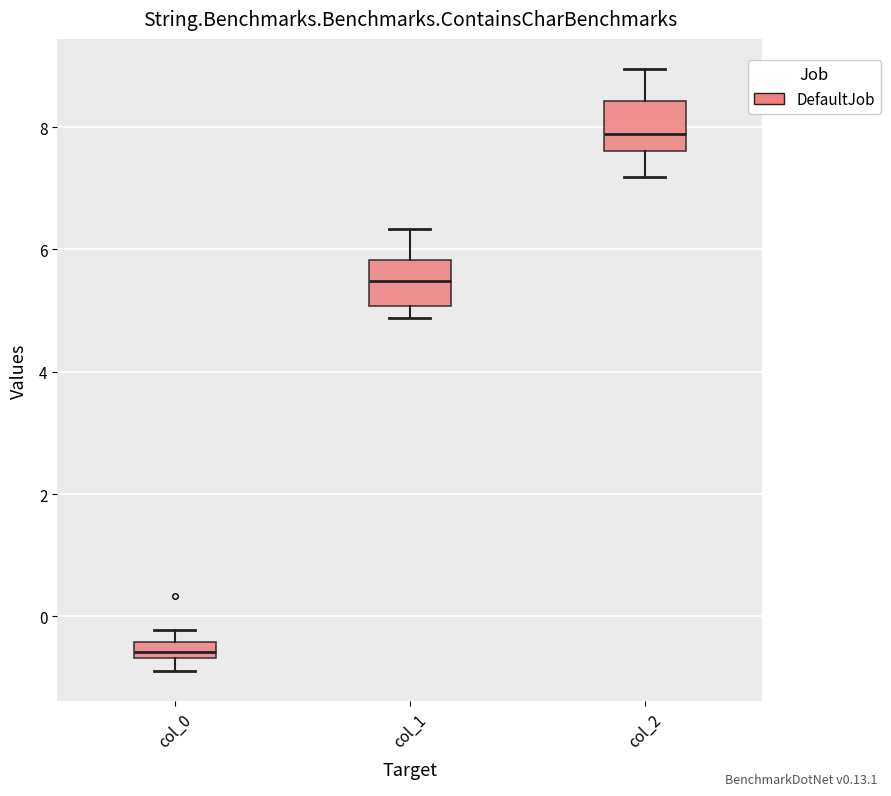

Where is the lower edge of the box for col_2 on the y-axis? The values are not printed on the chart, so give them approximately, as read against the axis.

7.6